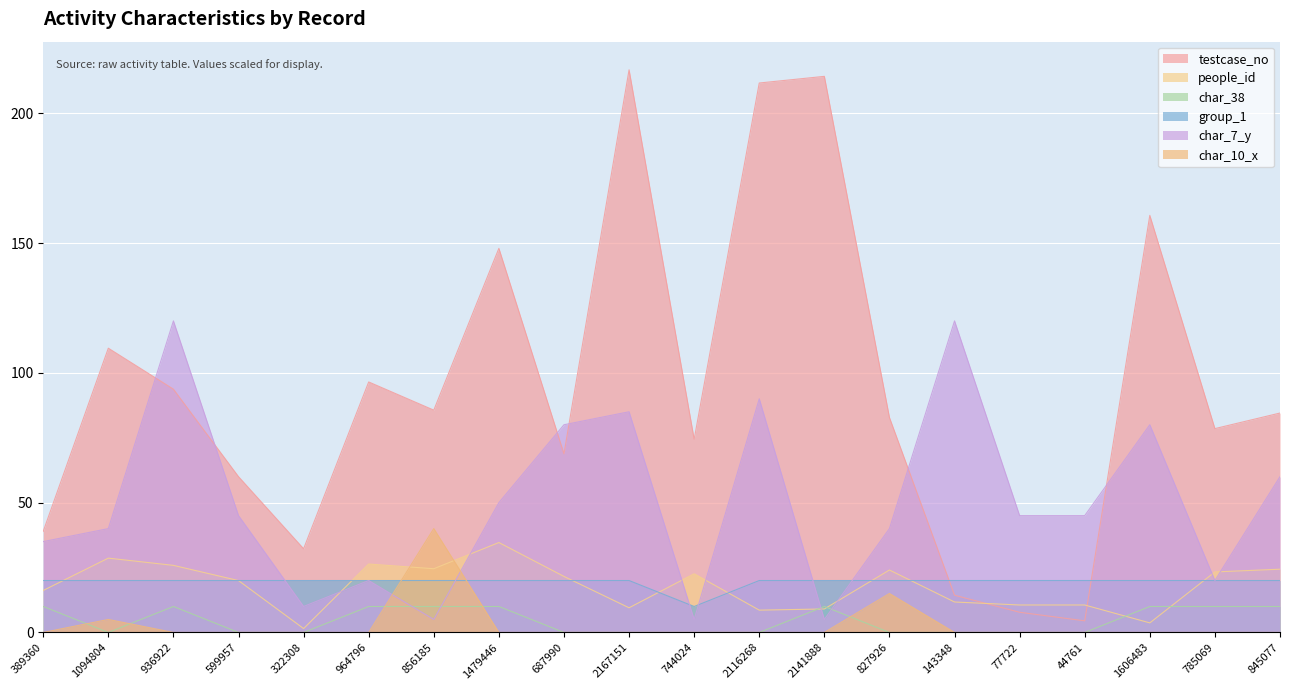

Which series ends up on top after the final intersection of people_id and char_10_x?

people_id